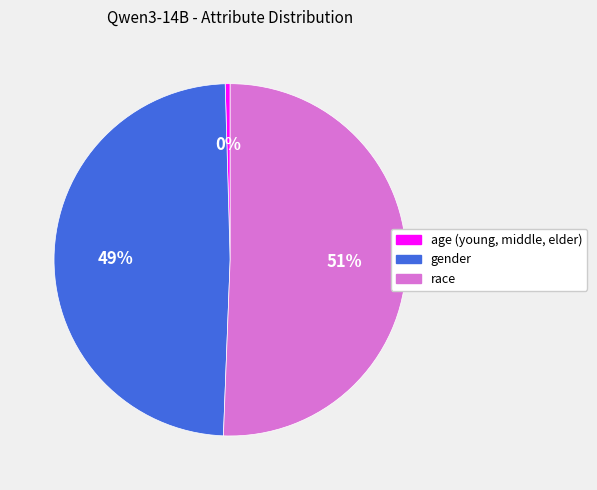

Does race represent more than half of the total?

Yes